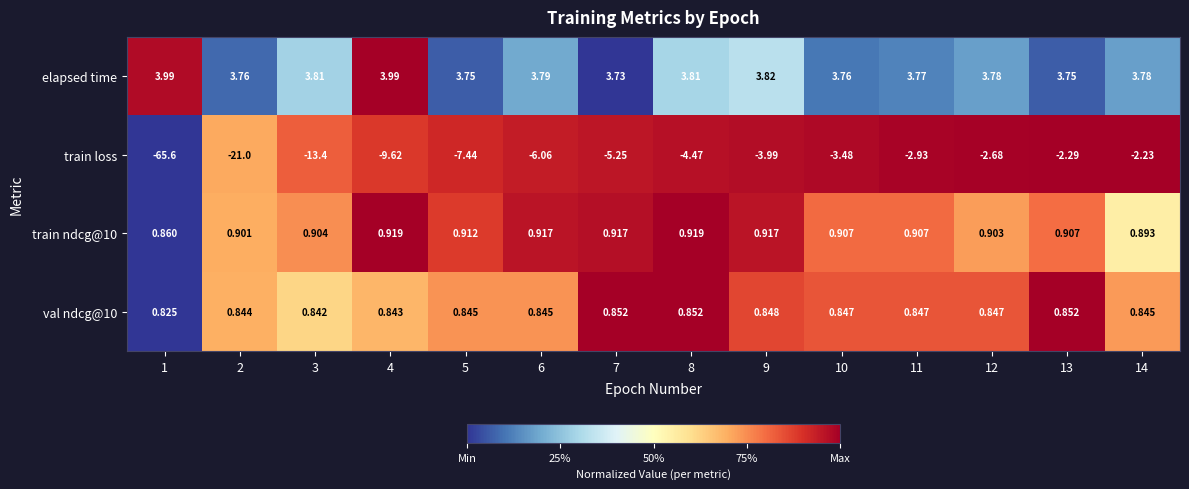

Which series changed the most between 6 and 11?

train loss